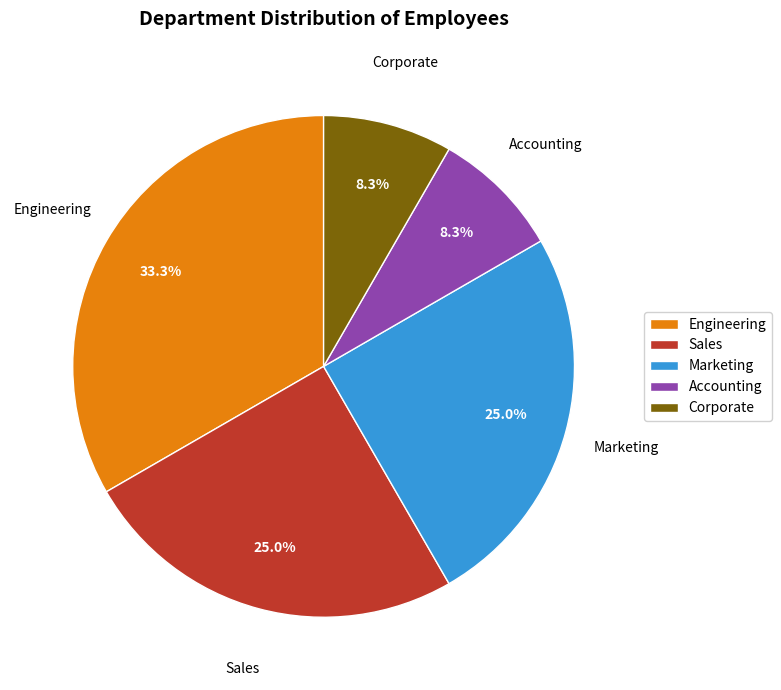

To the nearest percent, what is the difference between the largest and smallest slice percentages?

25%